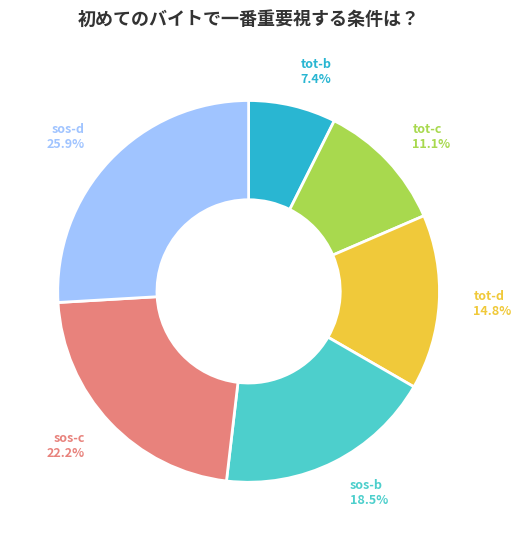

Does sos-c represent more than half of the total?

No